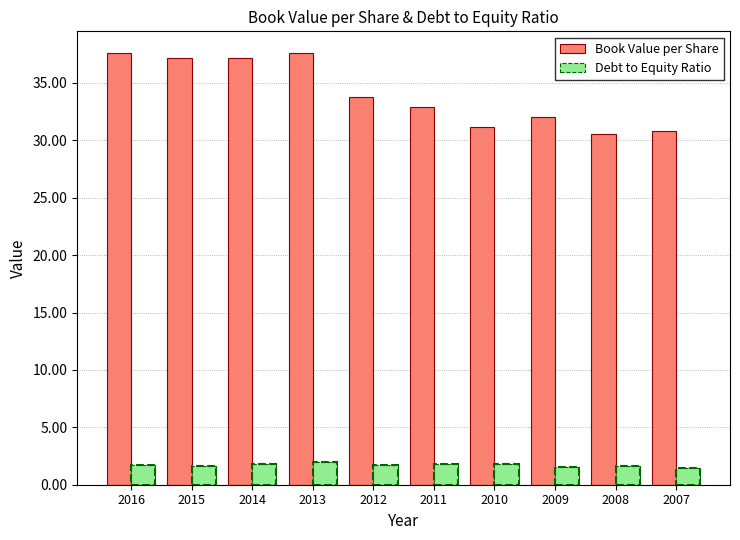

At which label is Debt to Equity Ratio closest to 1?

2007